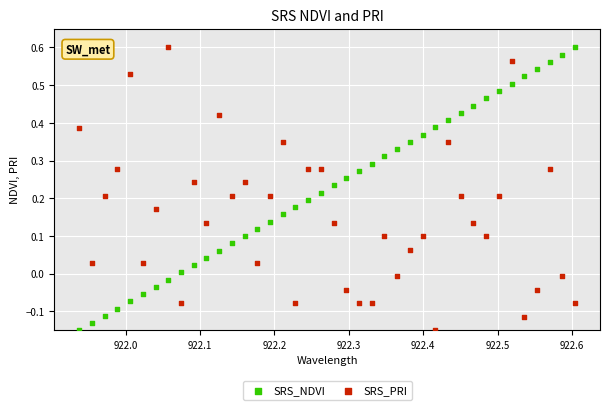

What is the X range (max minus min) for the scatter plot?

0.7